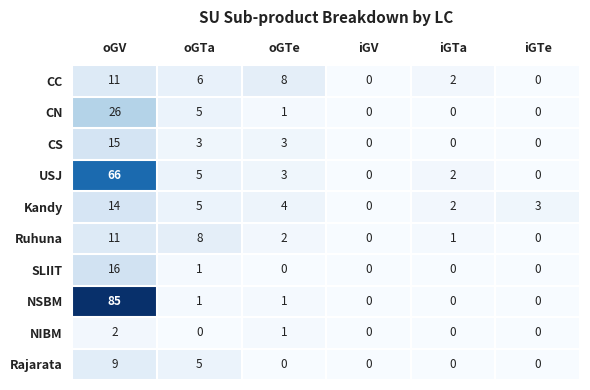

What is the difference between the CS values at iGTe and oGTa?

3